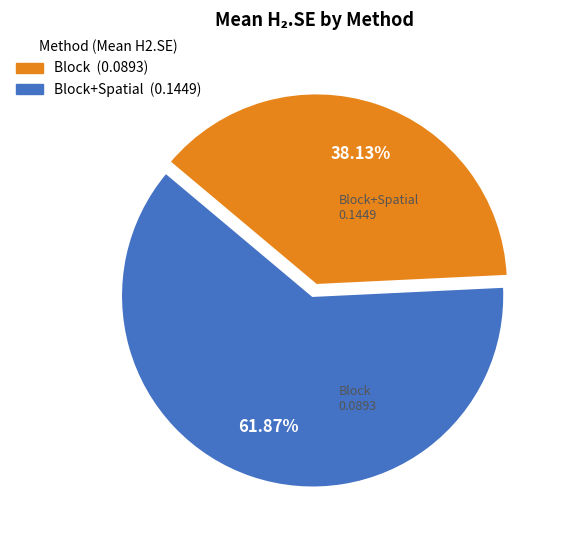

Does any single category account for the majority?

Yes